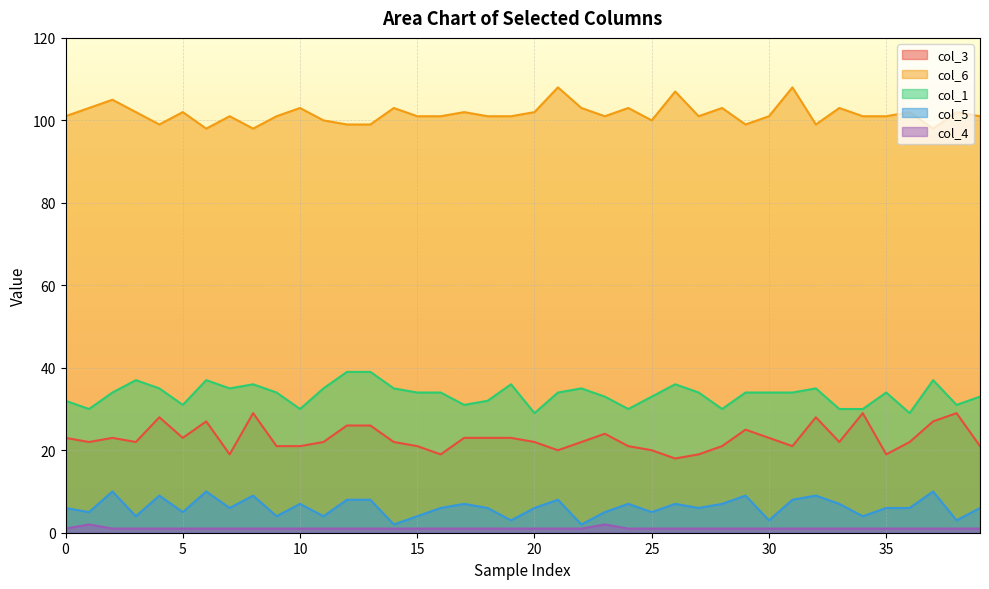

Does the chart display data point markers on the line(s)?

No